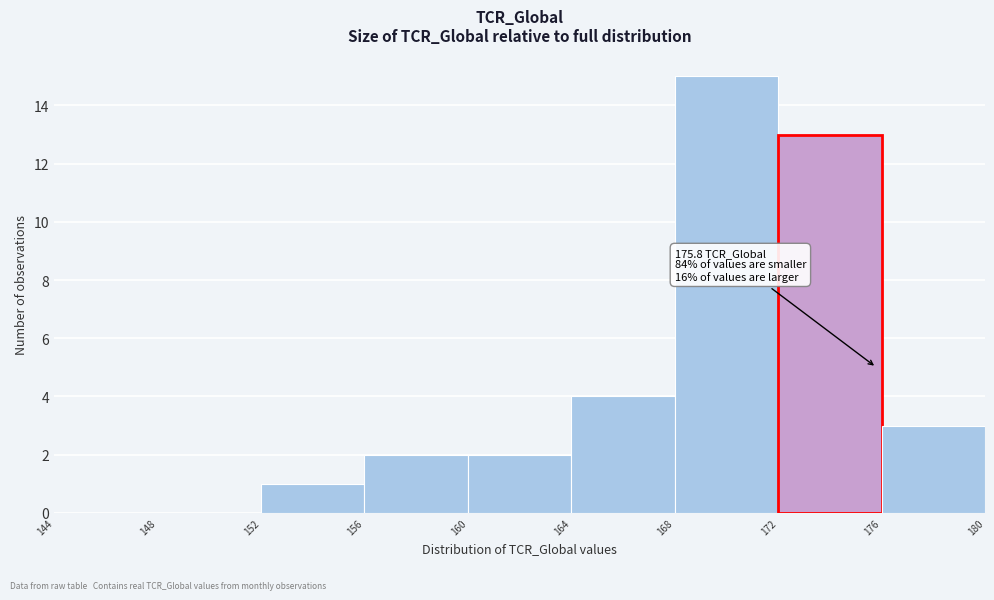

Over which range of the x-axis is the bar tallest?

168 to 172